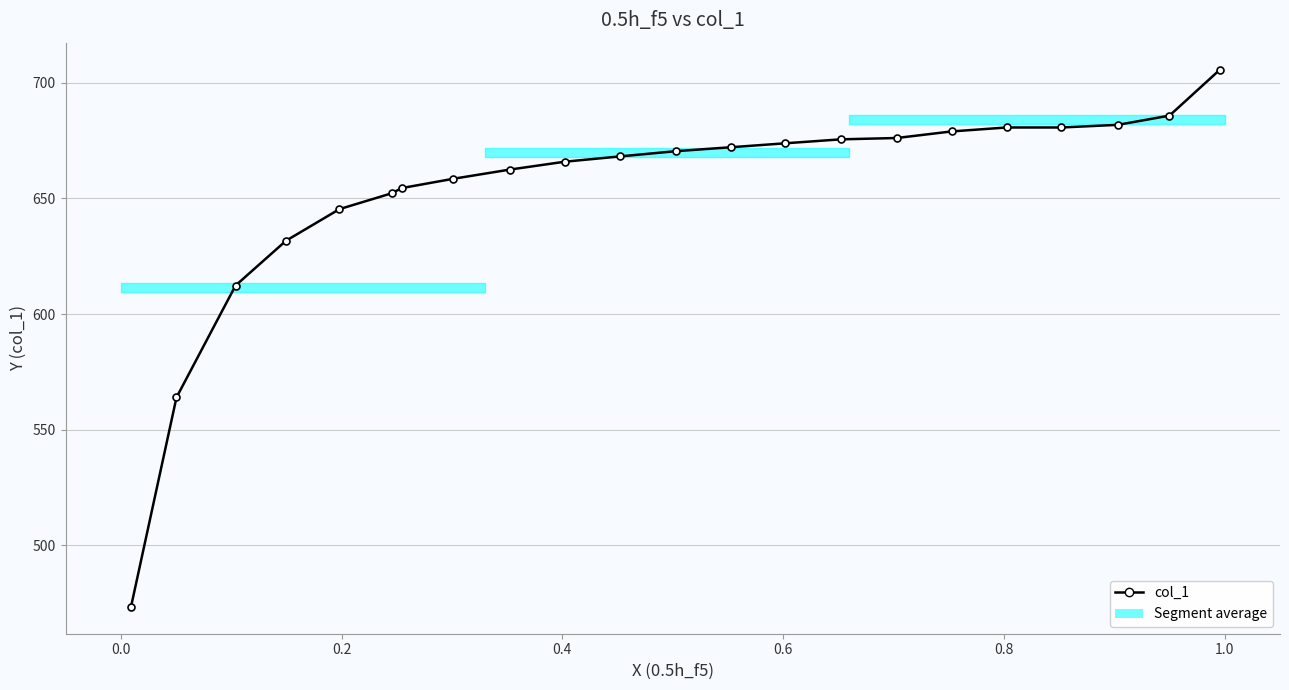

What is the maximum value shown in the chart?

705.8